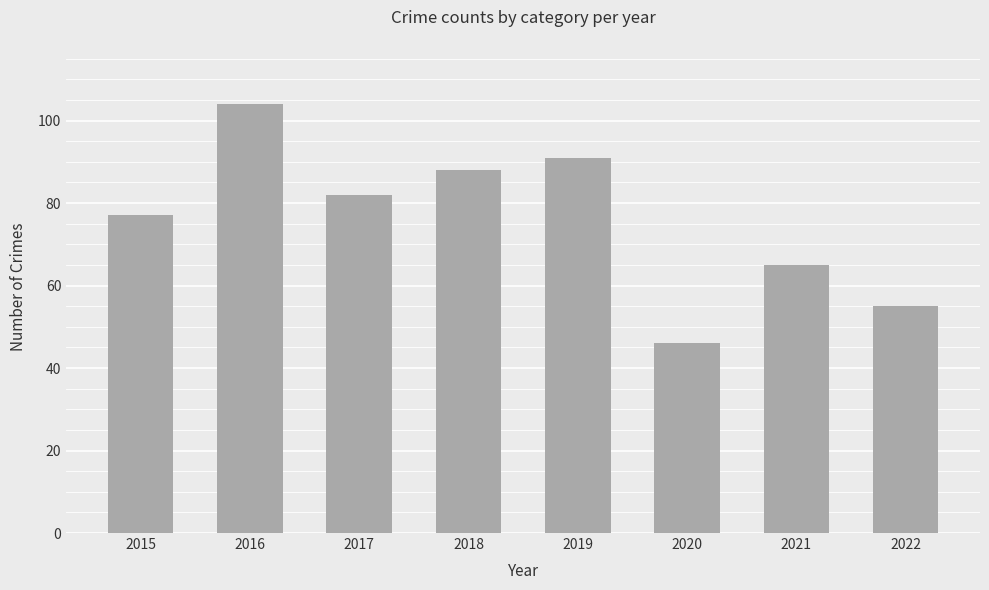

How many values are below 82?

4